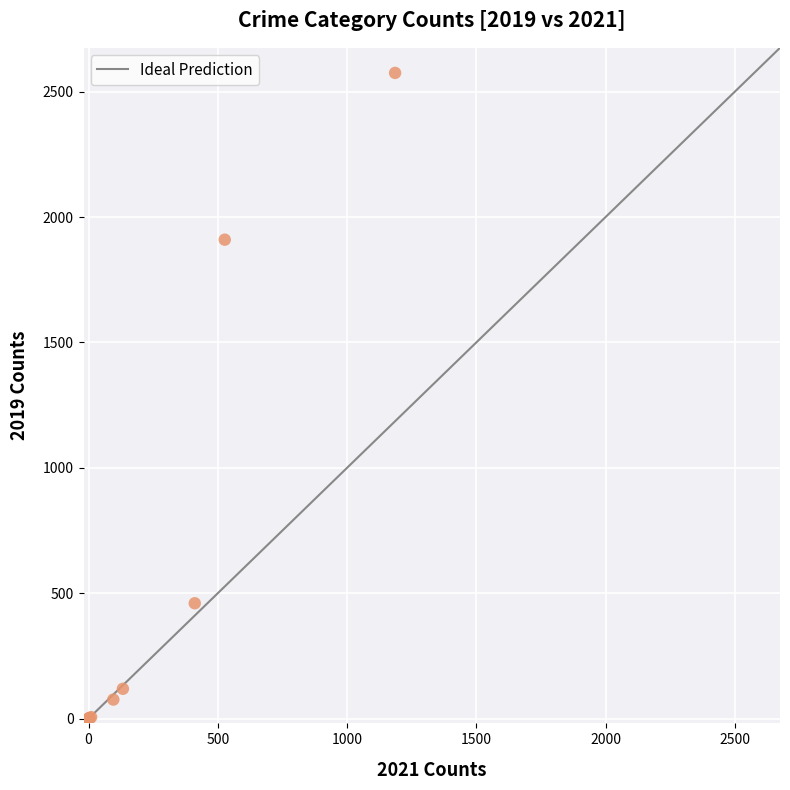

What Y value in the scatter plot is closest to 1288?

1910